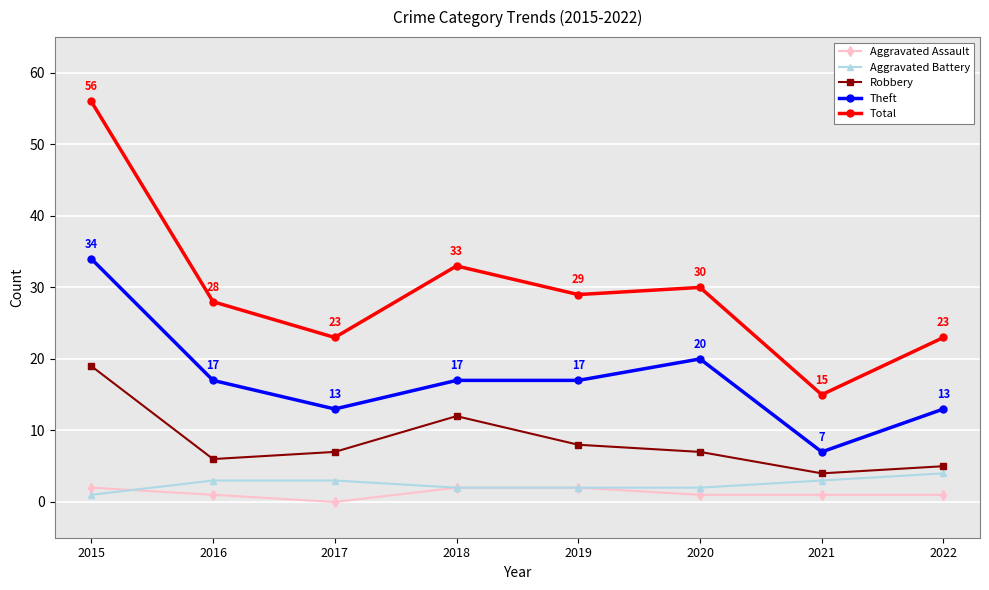

Where is the first local minimum for Robbery?

2016